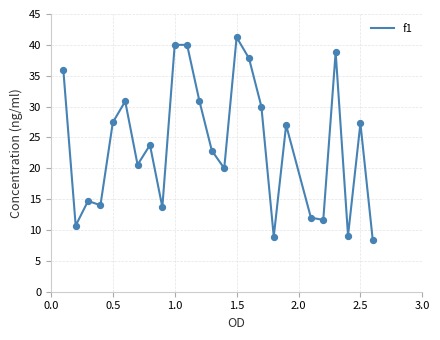

What is the difference between the maximum and minimum values?

32.9